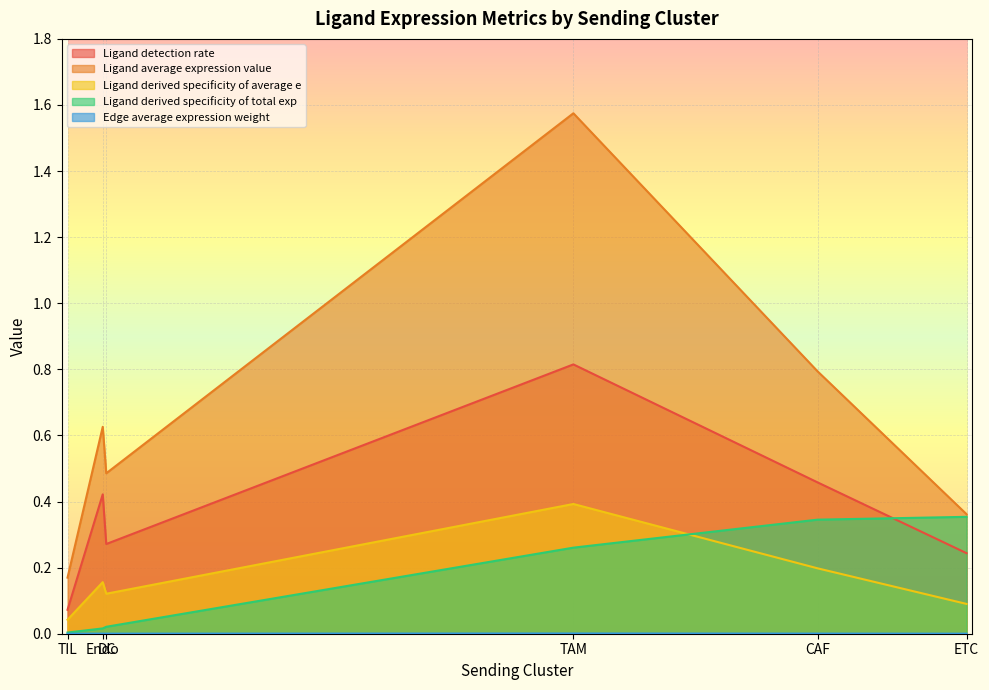

Which has a higher value, Endo or CAF?

CAF